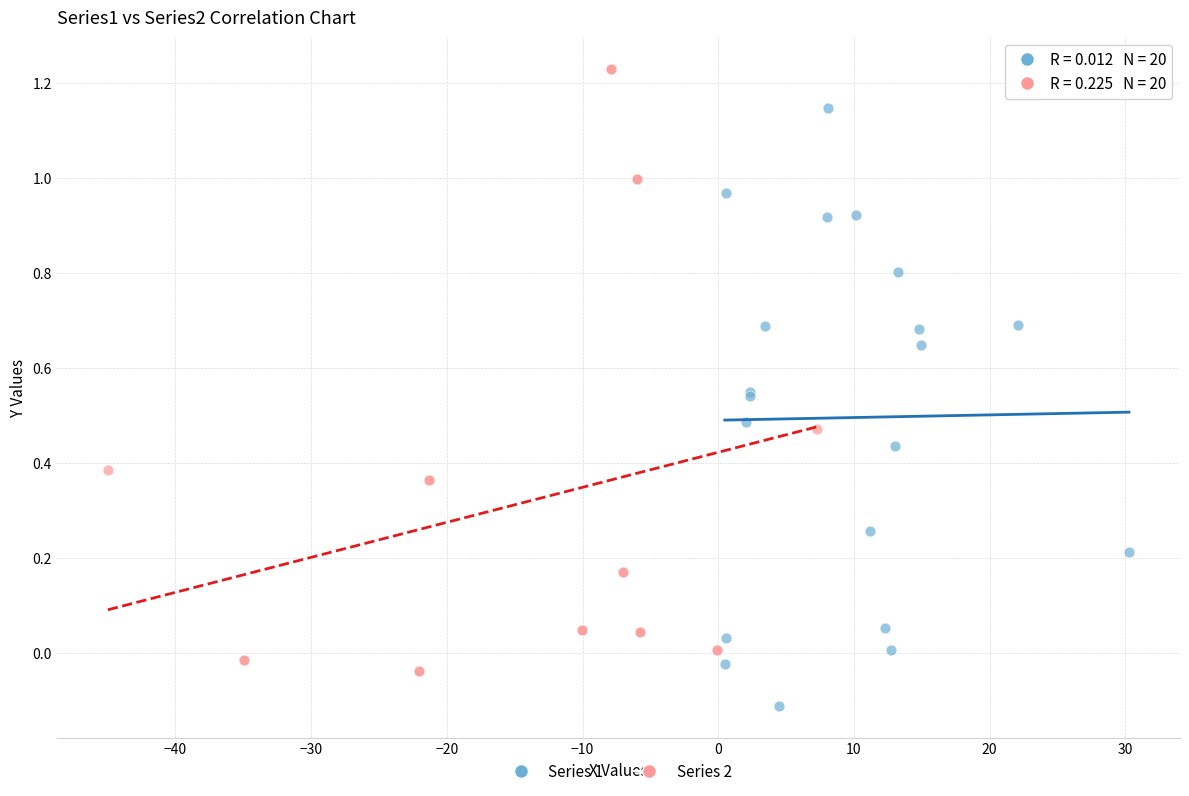

Which series contains the highest Y value?

Series 2